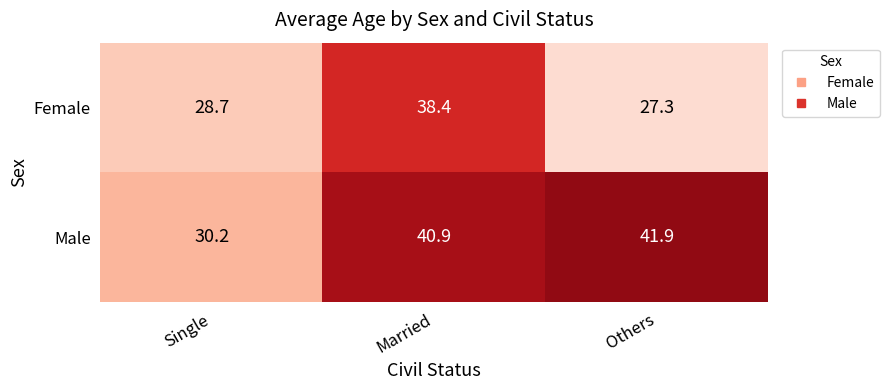

At Married, list the series in order from smallest to largest.

Female, Male